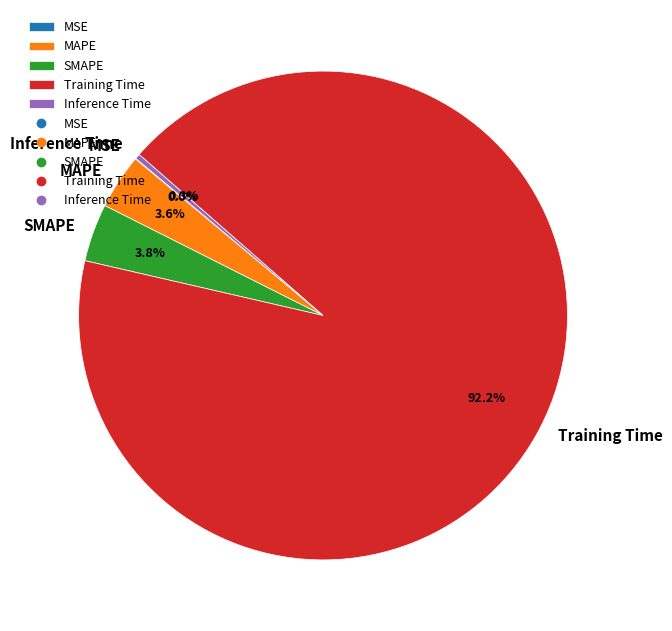

Which category accounts for the majority?

Training Time